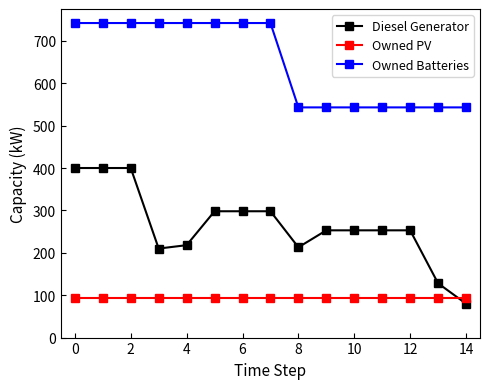

What is the value of the Owned PV point at the 2nd from the left?

94